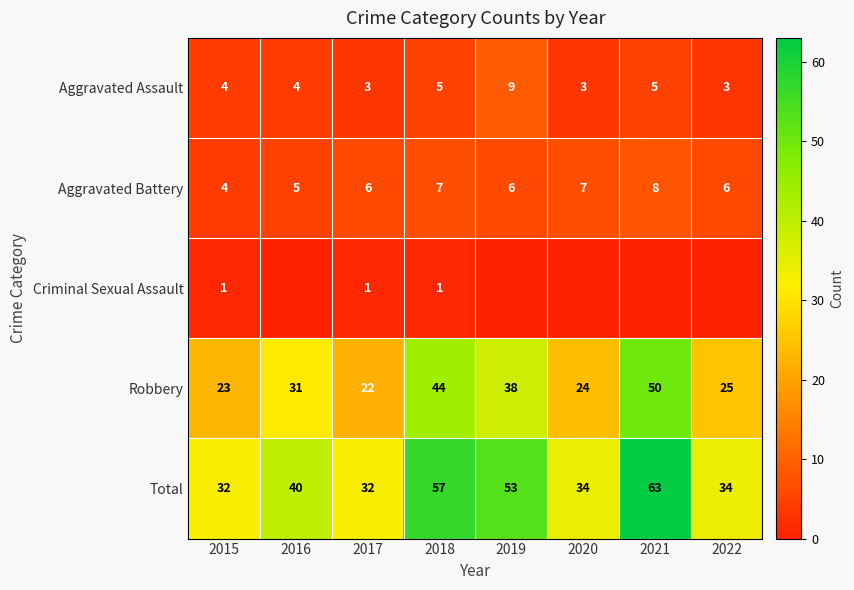

Is the value of Aggravated Battery at 2019 greater than the value of Robbery at 2017?

No